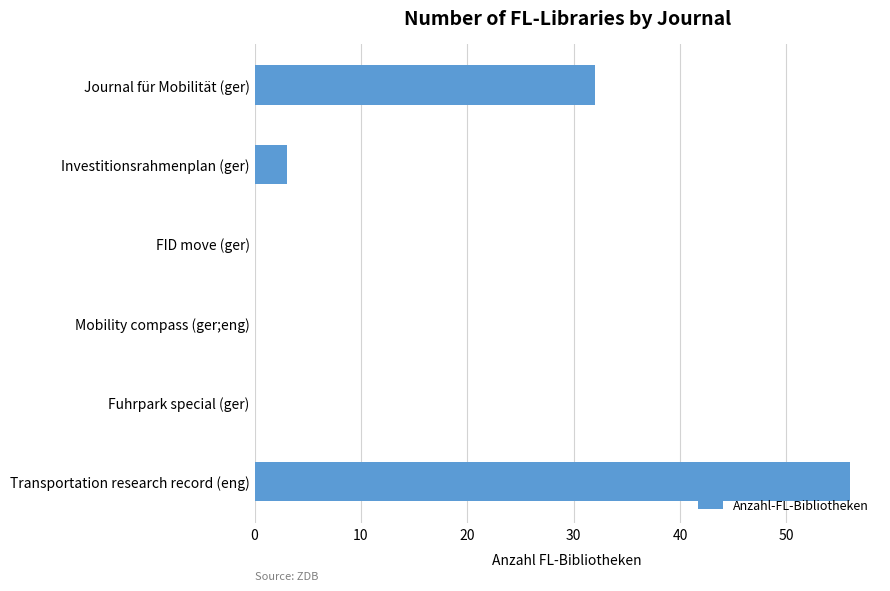

At which label is the value closest to 28?

Journal für Mobilität (ger)